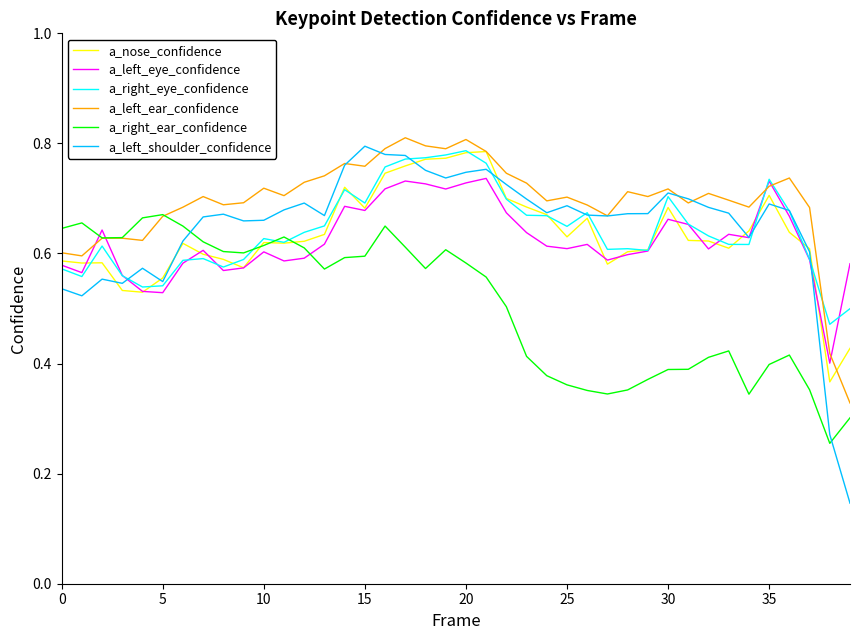

Which series has the widest spread of values?

a_left_shoulder_confidence